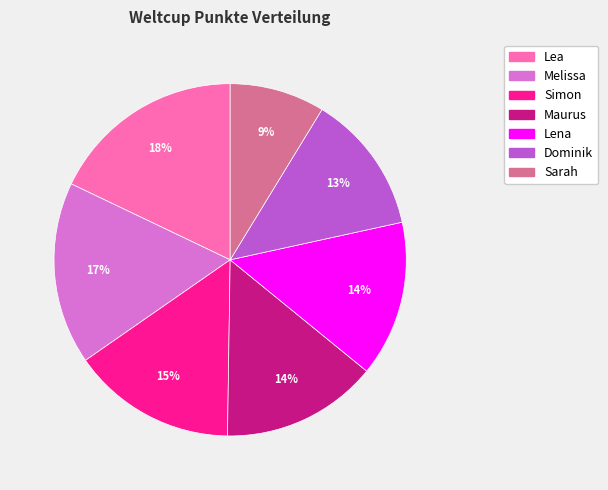

Approximately how many times larger is the value at Simon compared to Maurus?

1.1